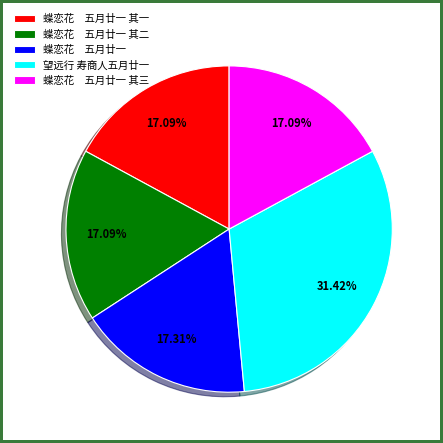

How many segments does this pie chart have?

5